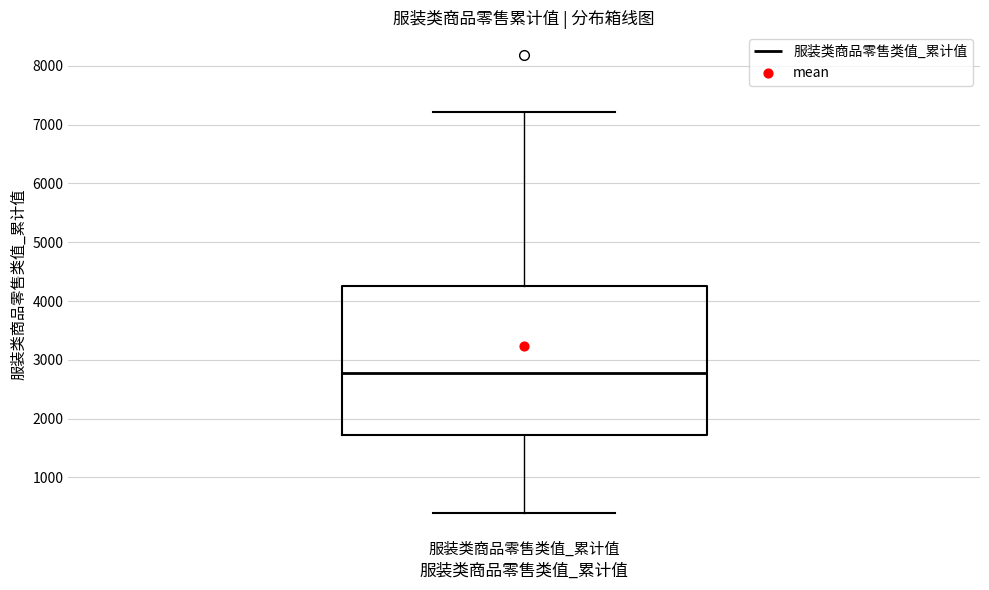

Read this box plot against the y-axis: the position of the median line, the range covered by the box, and the ends of both whiskers. The values are not printed on the chart, so give them approximately, as read against the axis.

median 2800, box 1700 to 4300, whiskers 400 to 7200